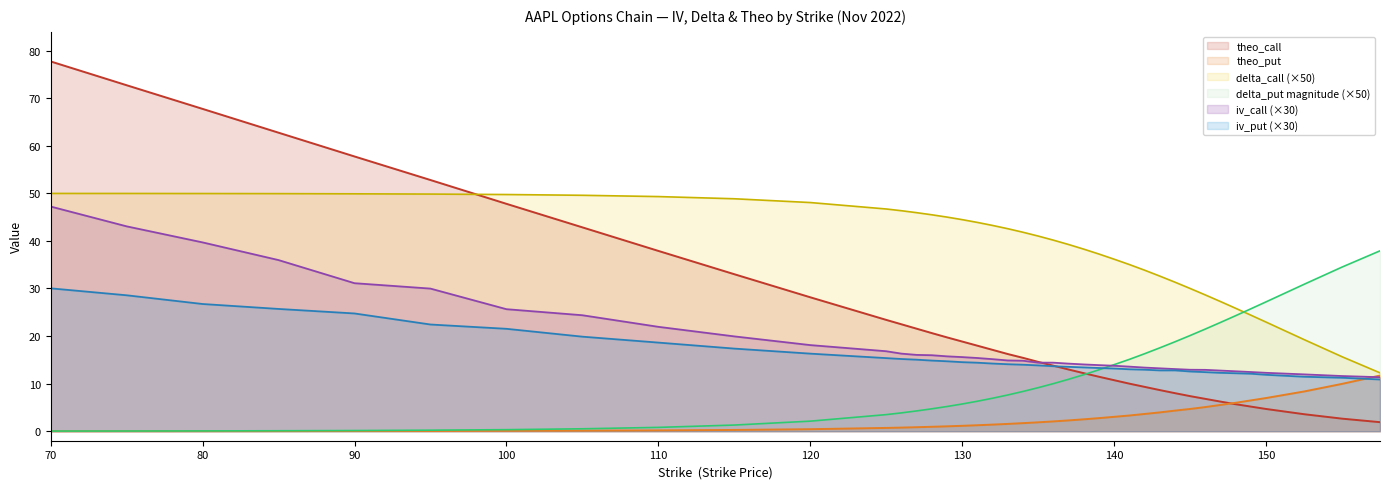

How many data points in theo_call are less than 16?

20